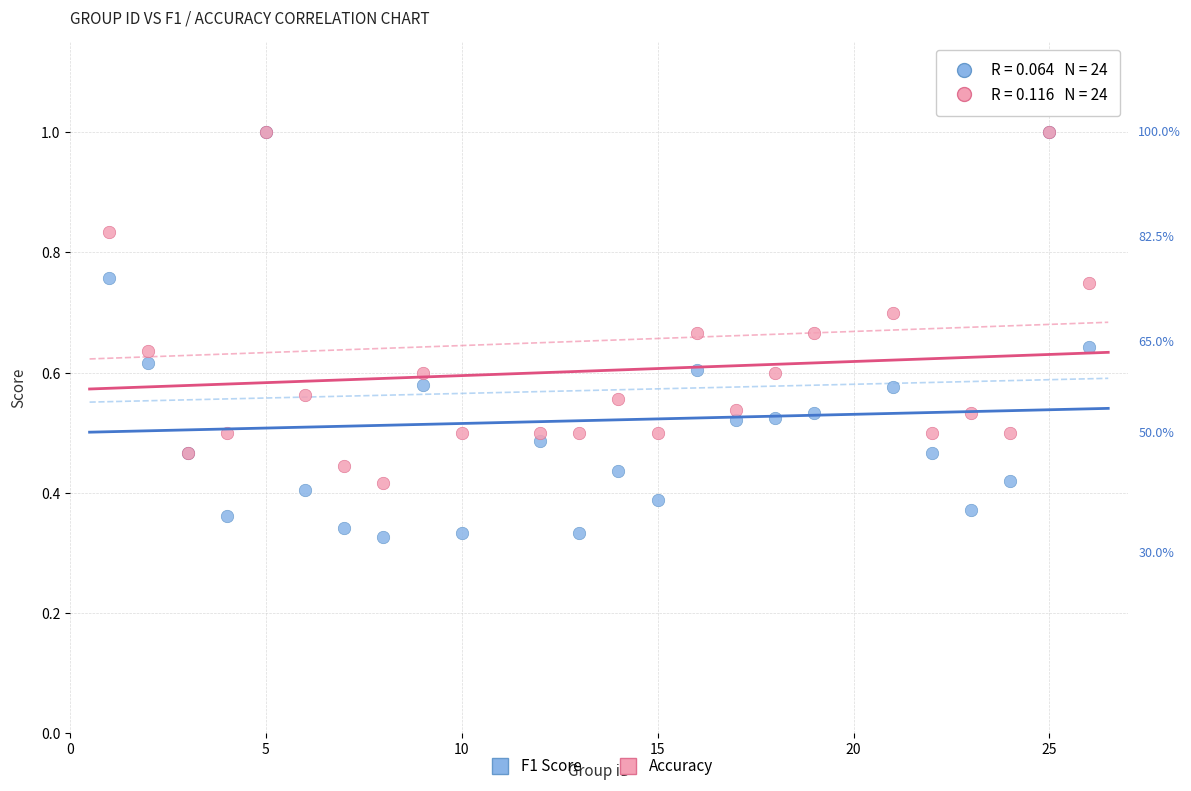

Which series reaches the minimum Y coordinate?

F1 Score